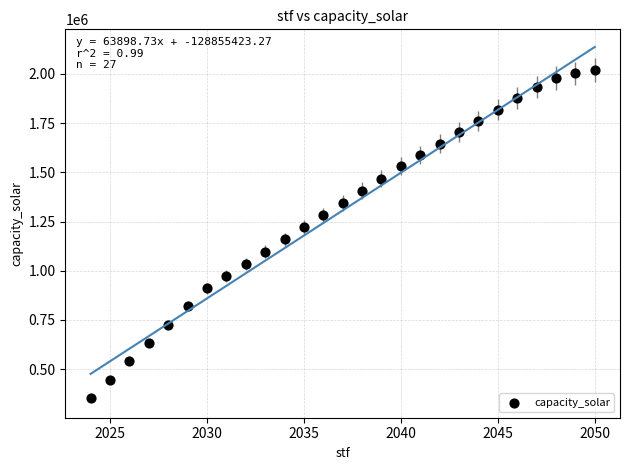

What is the range of X values (max minus min)?

26.0